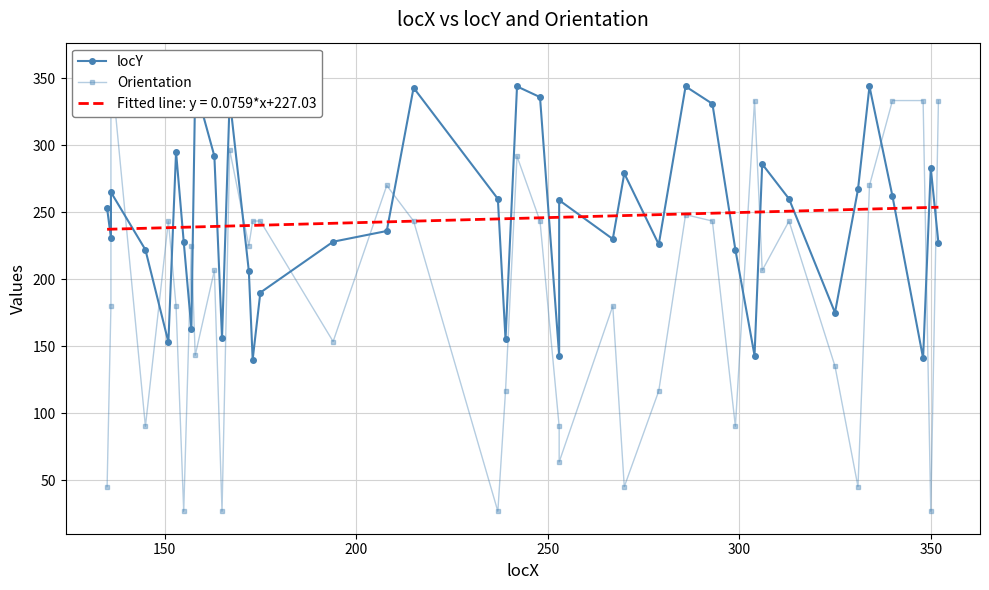

What is the lowest value of the Fitted line: y = 0.0759*x+227.03 series?

237.3